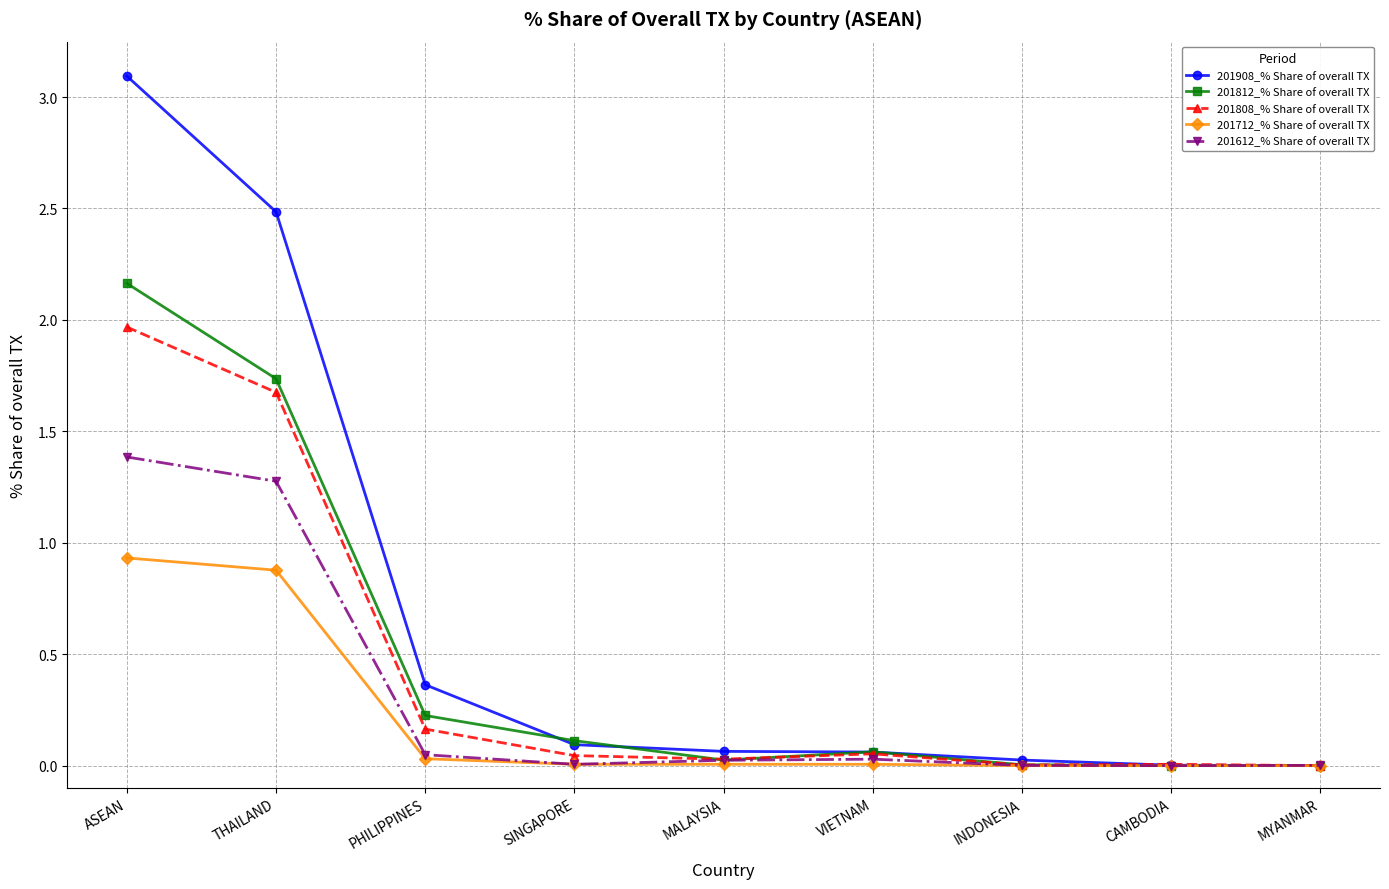

Which category has the highest value in the 201812_% Share of overall TX series?

ASEAN